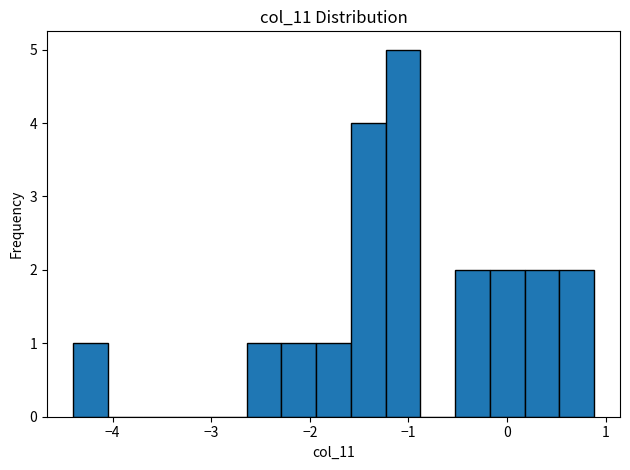

Read against the x-axis, roughly where is the centre of the tallest bar?

-1.1